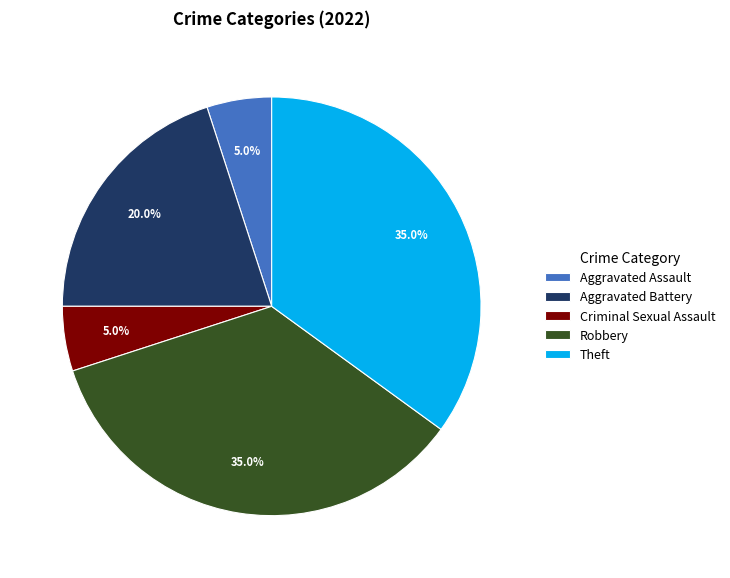

The Robbery slice represents 35% of the pie. True or false?

True